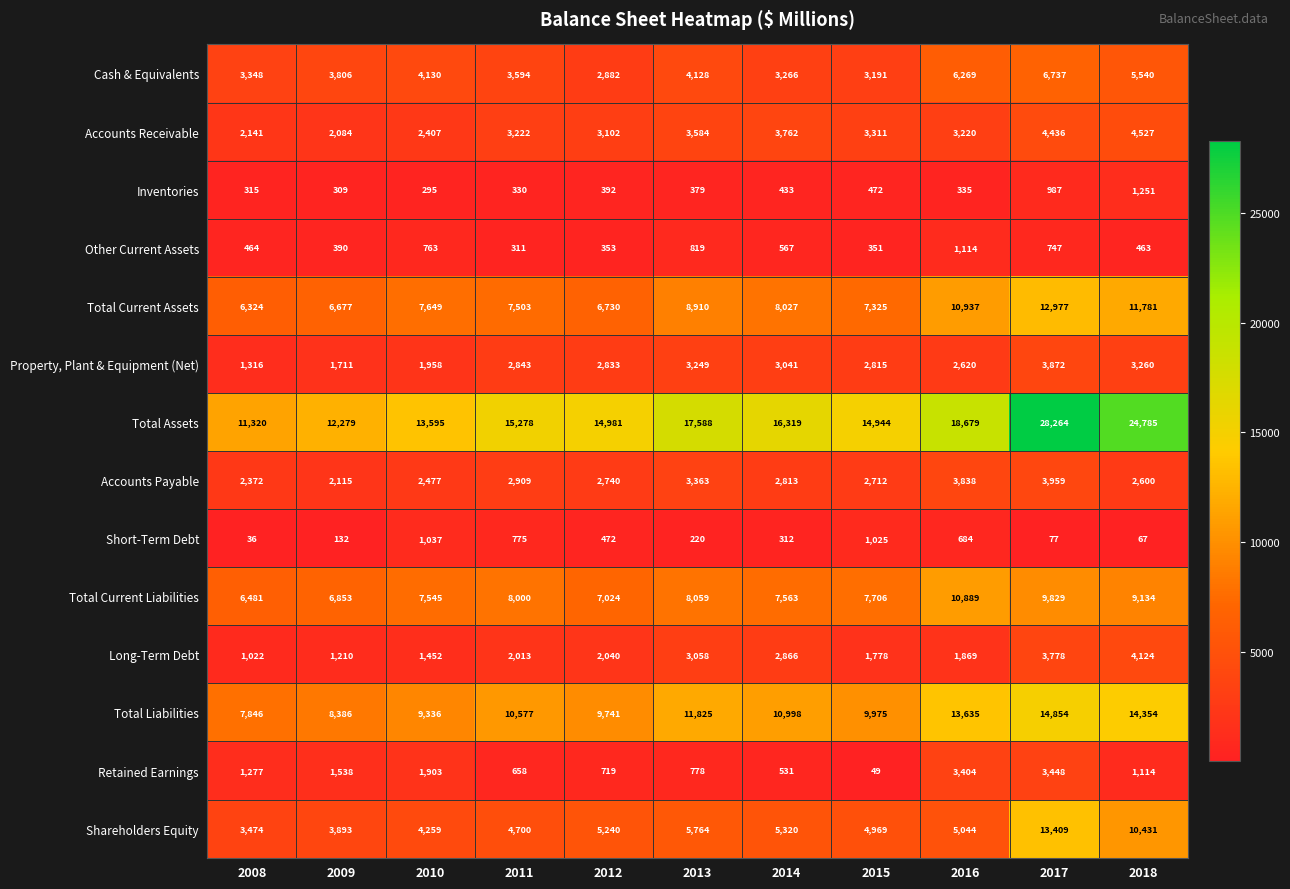

At which category does the chart reach its minimum across all series?

2008